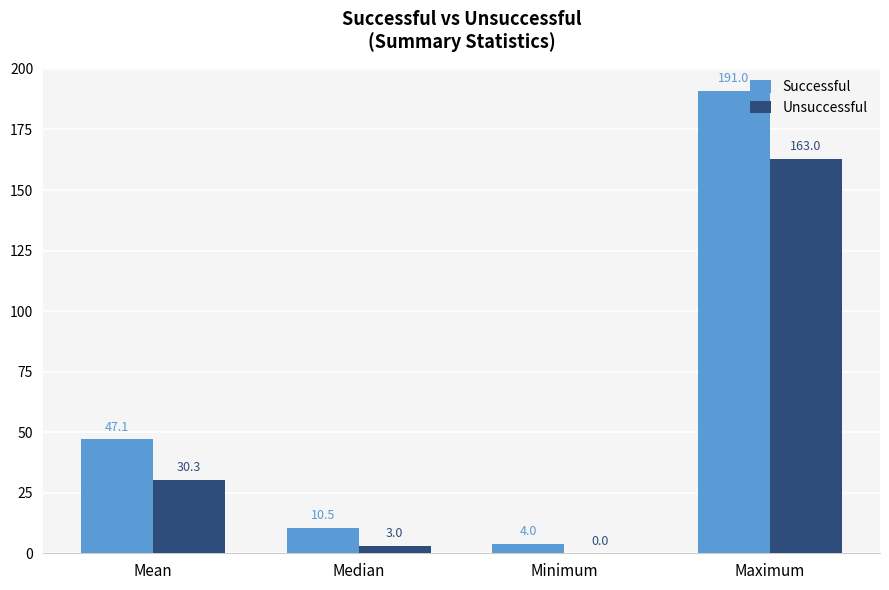

What is the sum of all Successful values?

252.6